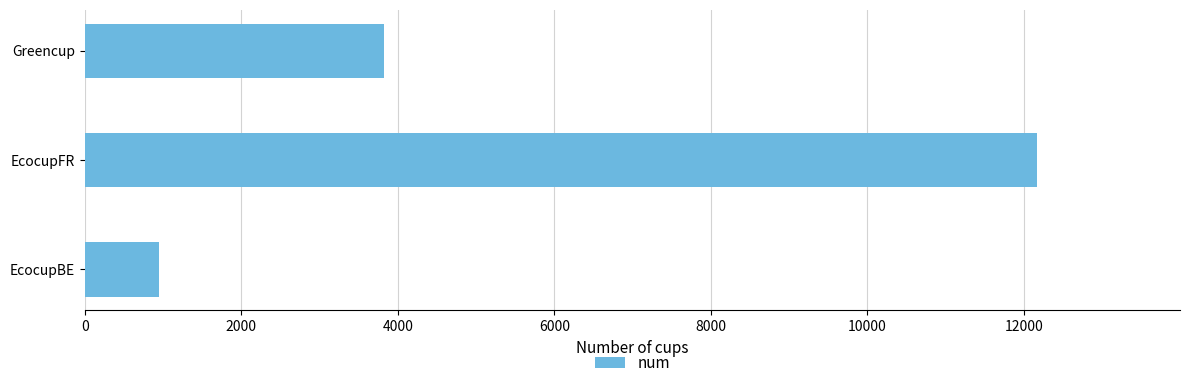

What is the ratio of the value at EcocupFR to the value at Greencup?

3.2